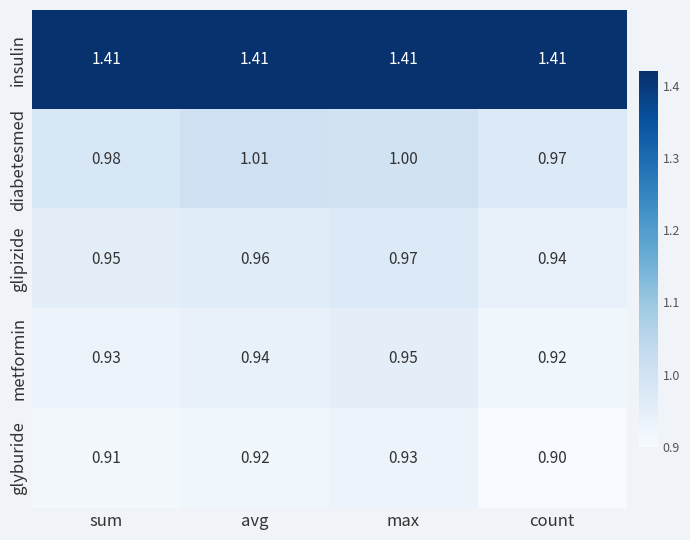

At which category is the sum across all series the highest?

max